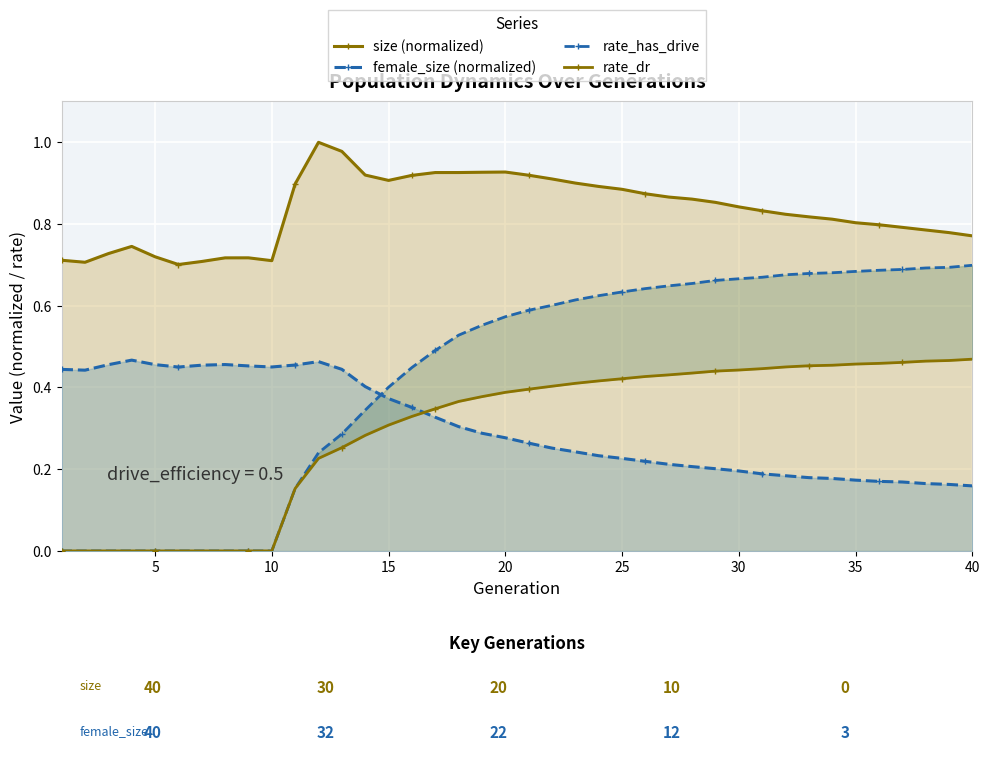

The female_size (normalized) series shows 0.1 at 17. True or false?

False